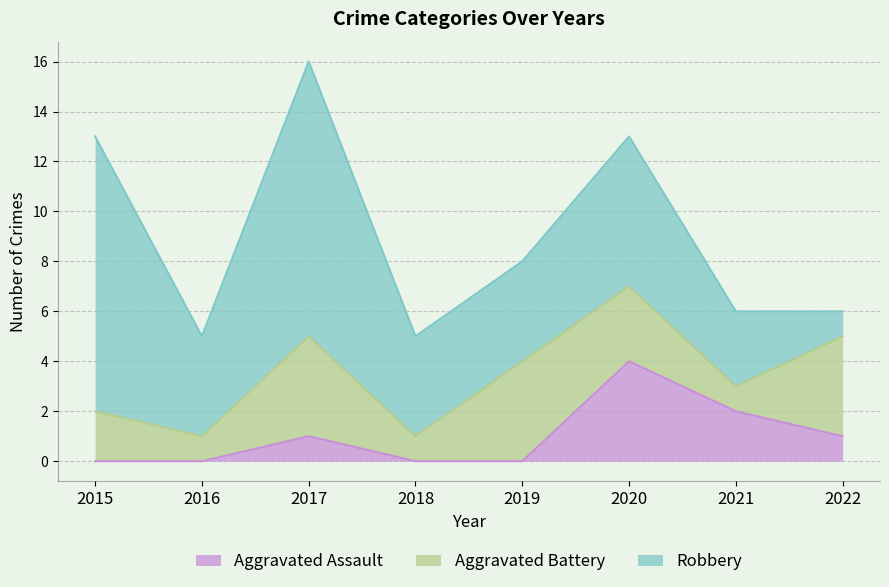

How many lines are shown in the chart?

3